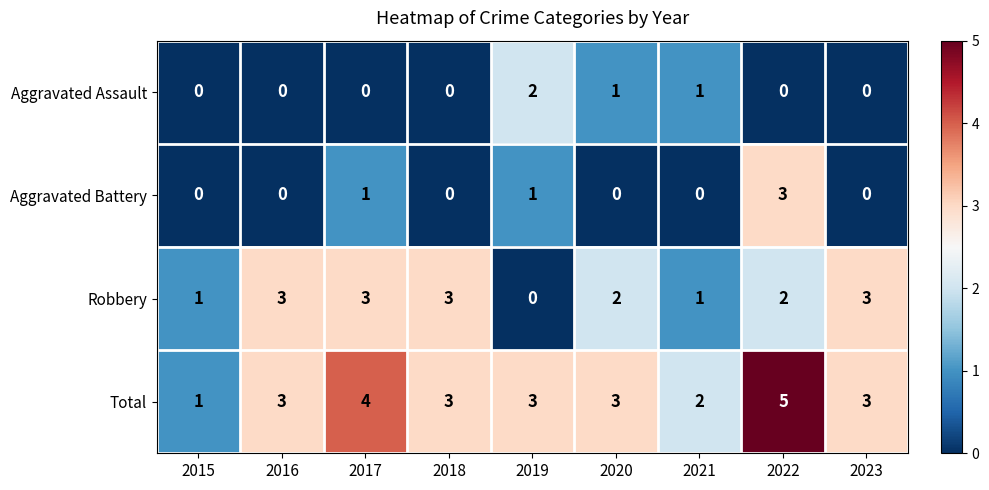

What is the spread (max minus min) of values at 2018?

3